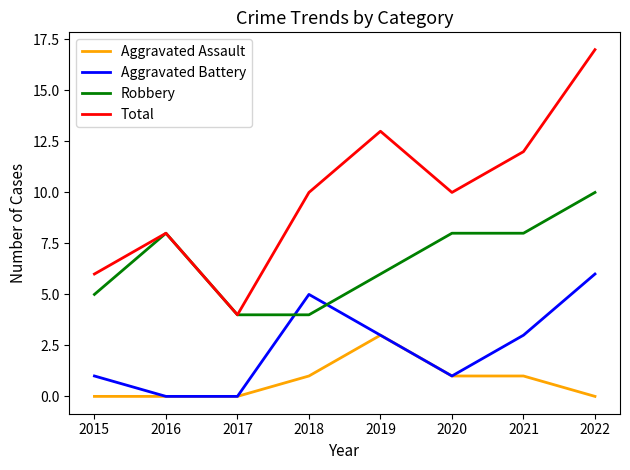

What are all the series names shown in the legend?

Aggravated Assault, Aggravated Battery, Robbery, Total